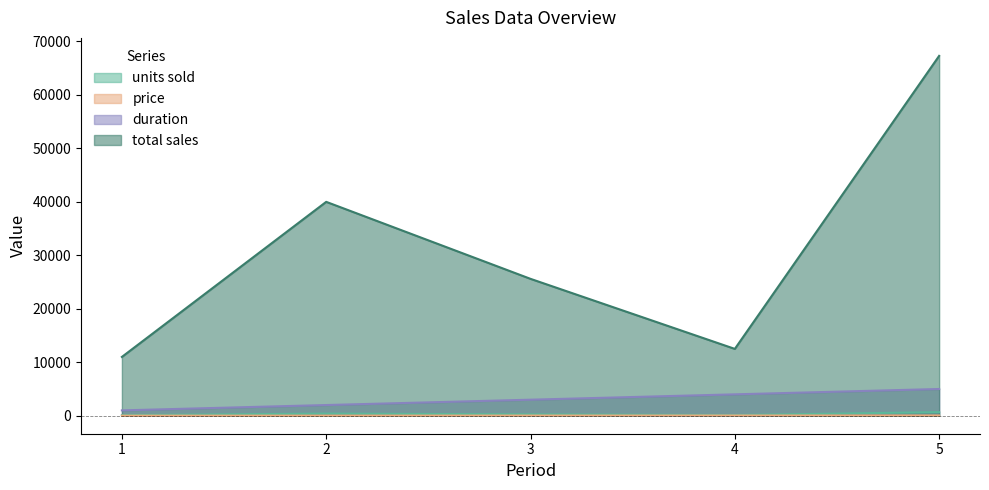

What is the spread (max minus min) of values at 5?

67250